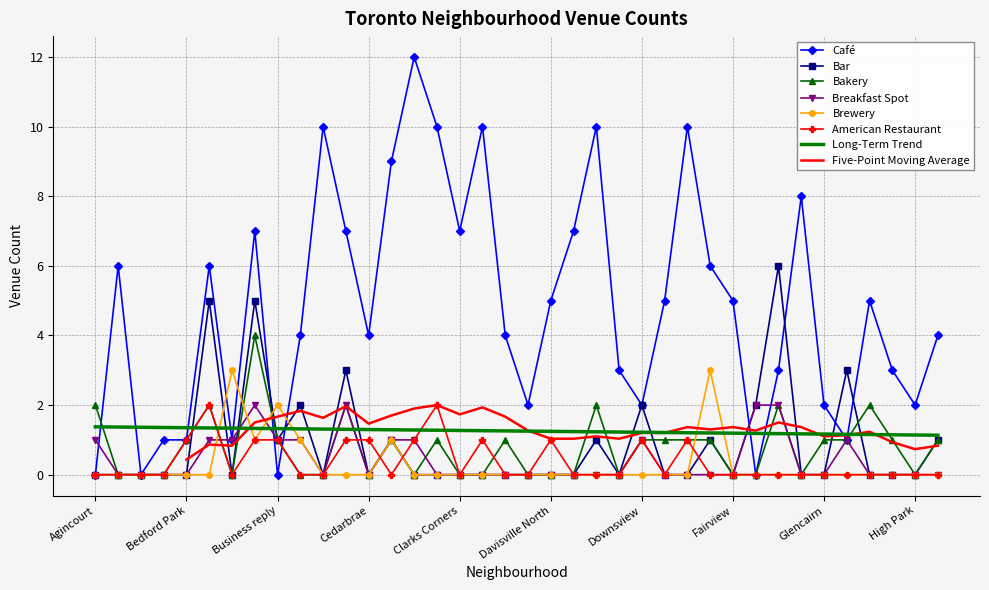

Which has a higher value, Business reply or Davisville?

Davisville